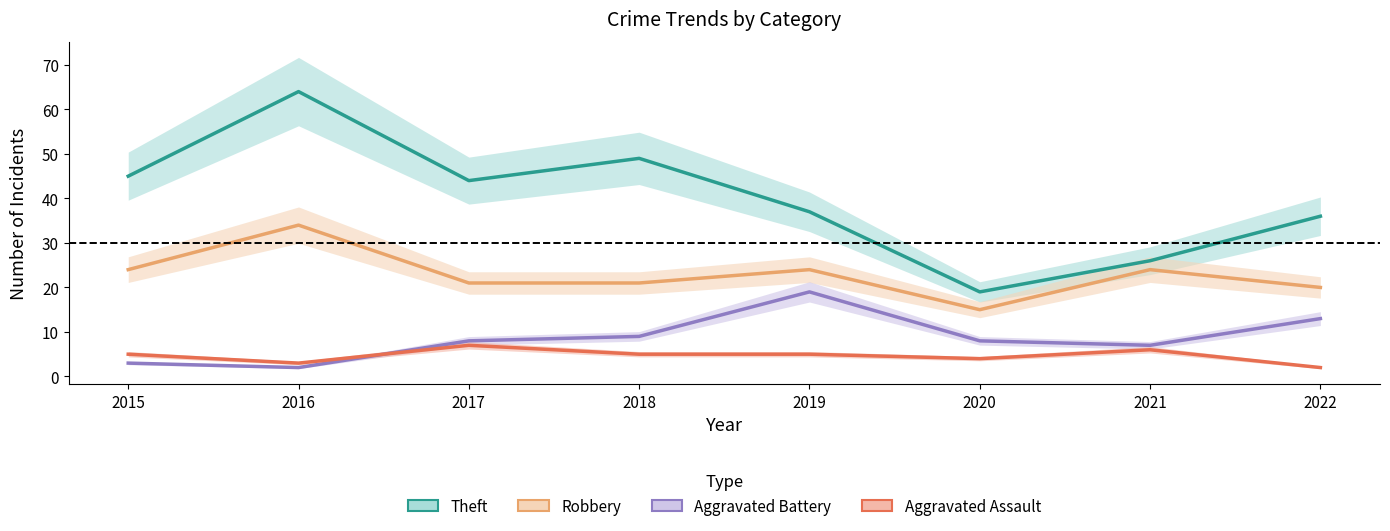

What is the value of the Aggravated Assault point at the 8th from the left?

2